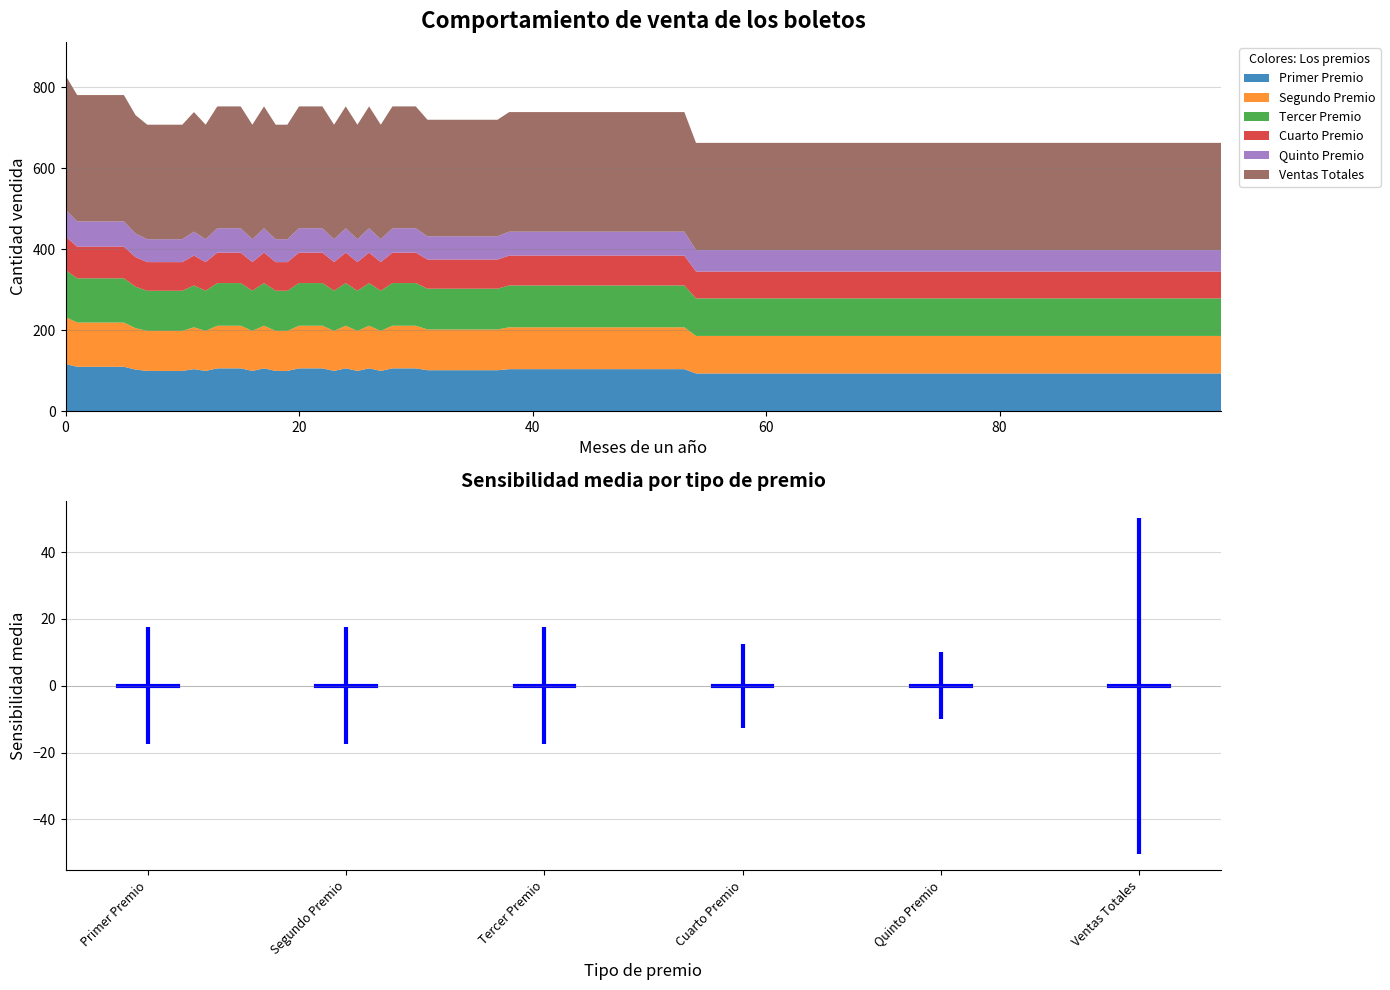

Is it true that Series B equals 740.0 at 6?

False